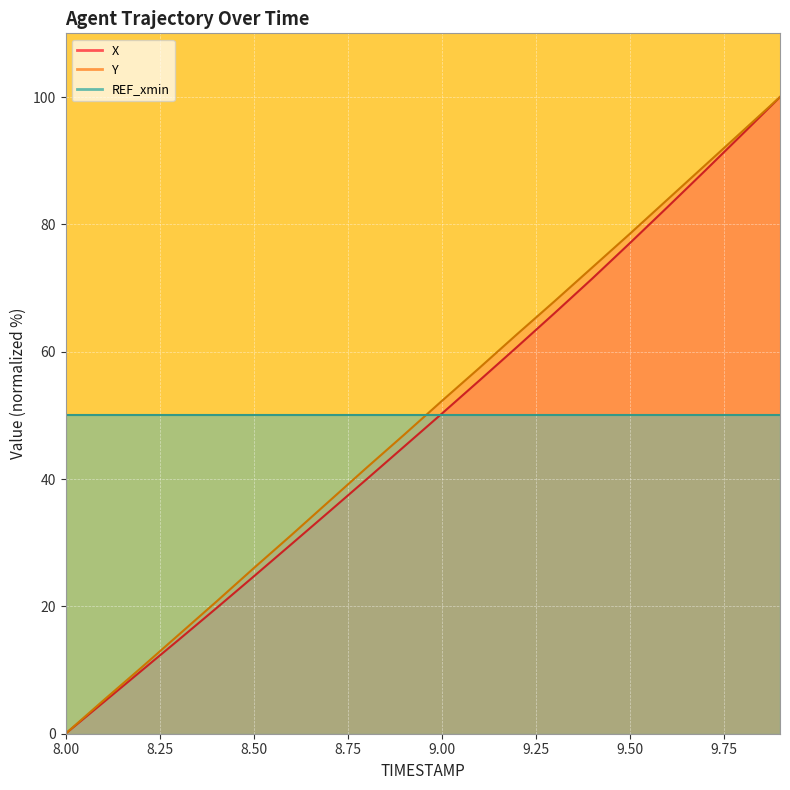

What position from the right is 8.3?

17